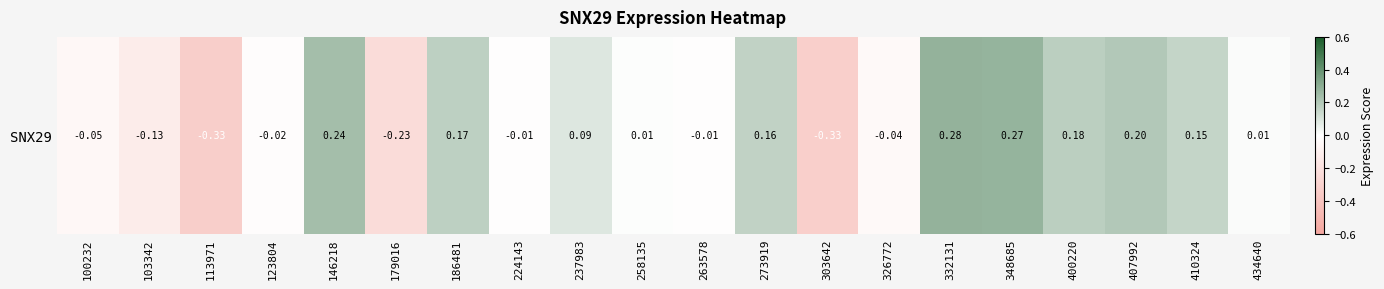

True or false: the data shows 0.2 at 186481.

True